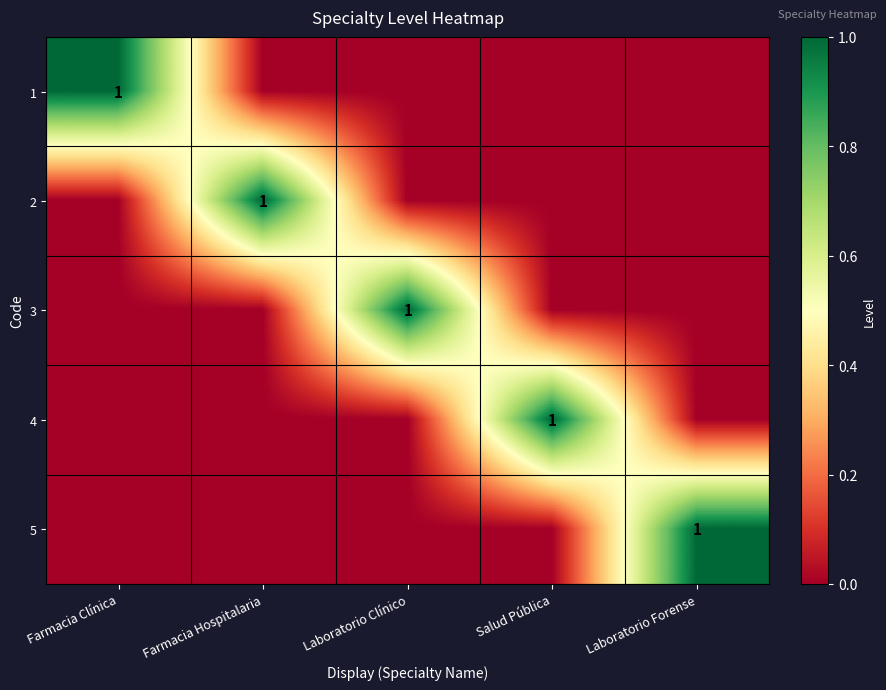

True or false: 1 has a value of 1 at Farmacia Clínica.

True